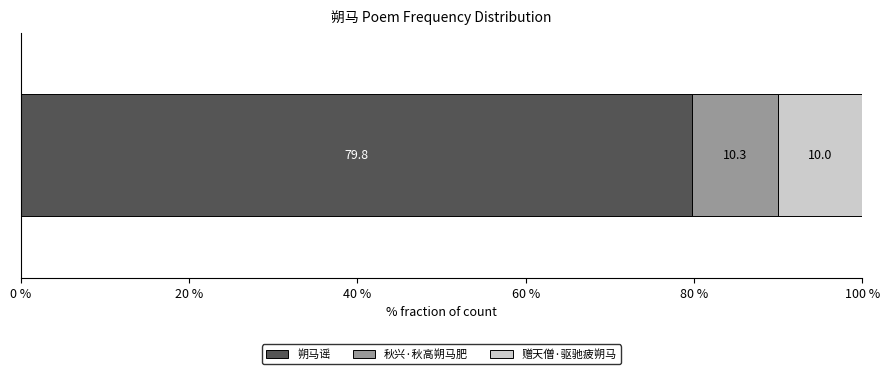

What is the minimum value for 朔马谣?

79.8